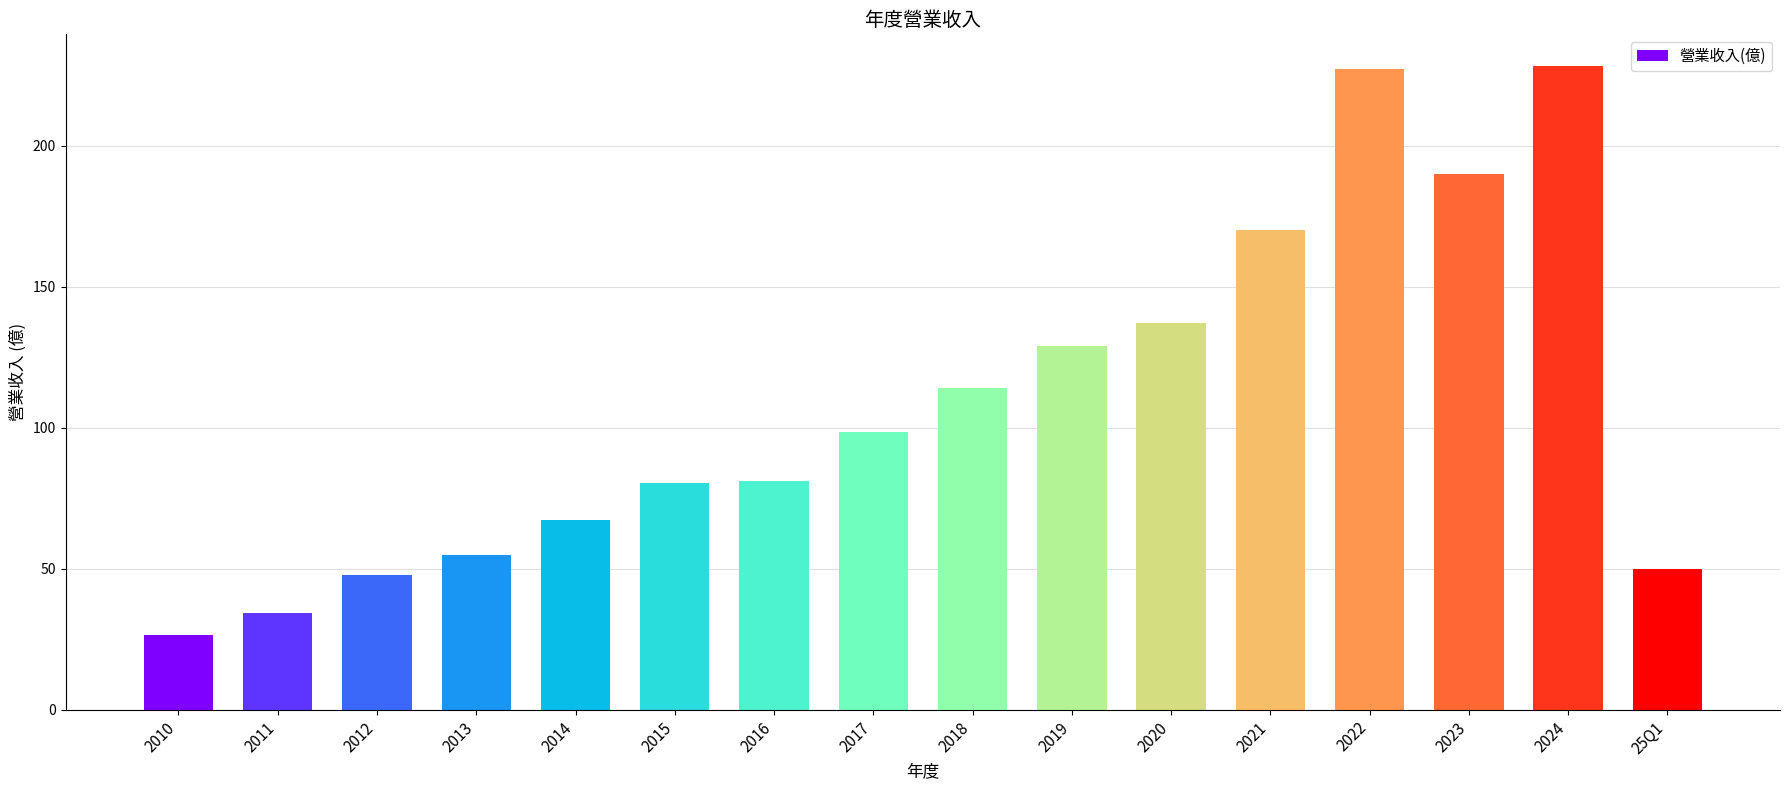

What is the value of the 10th bar from the left?

129.0